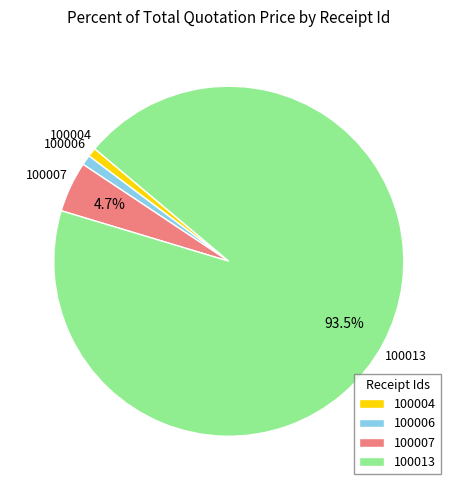

Combined, do 100006 and 100013 account for over 50%?

Yes